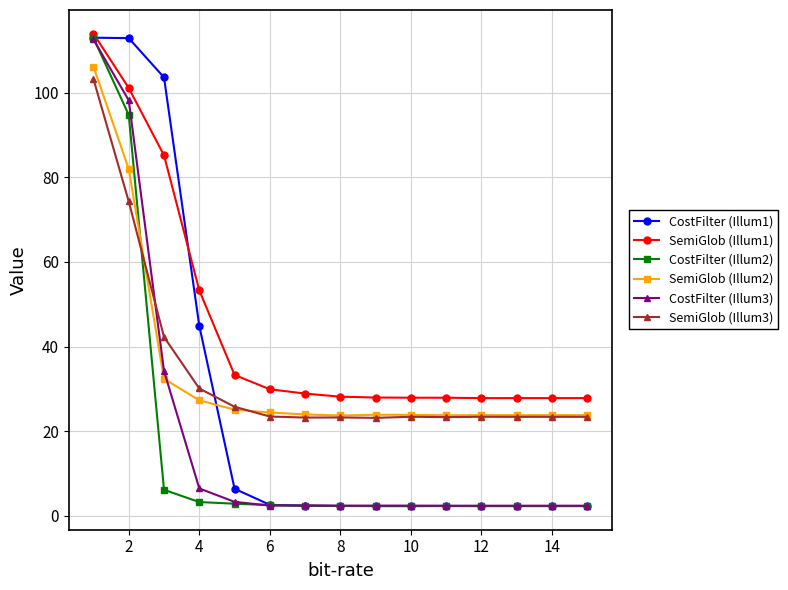

How many data points does each series have?

15